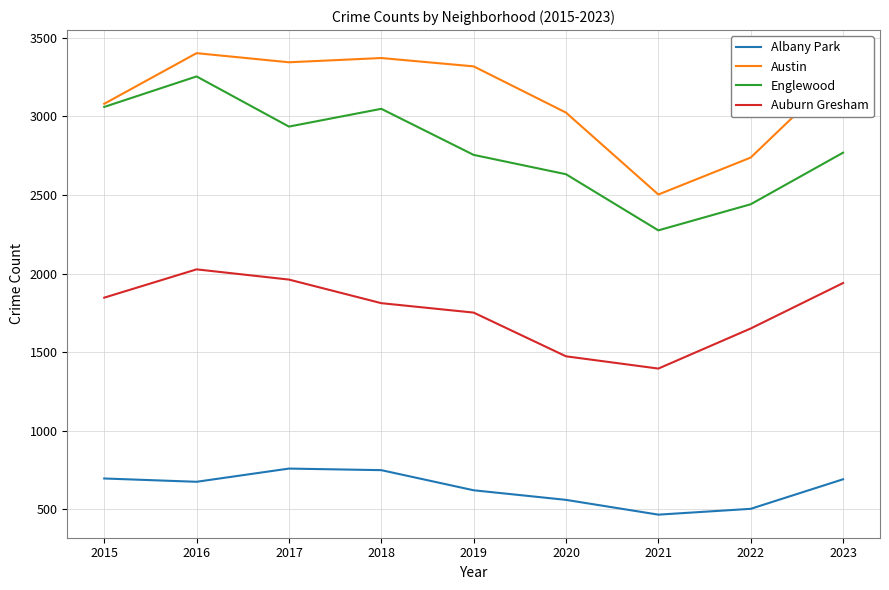

What is the average value of the Austin series?

3120